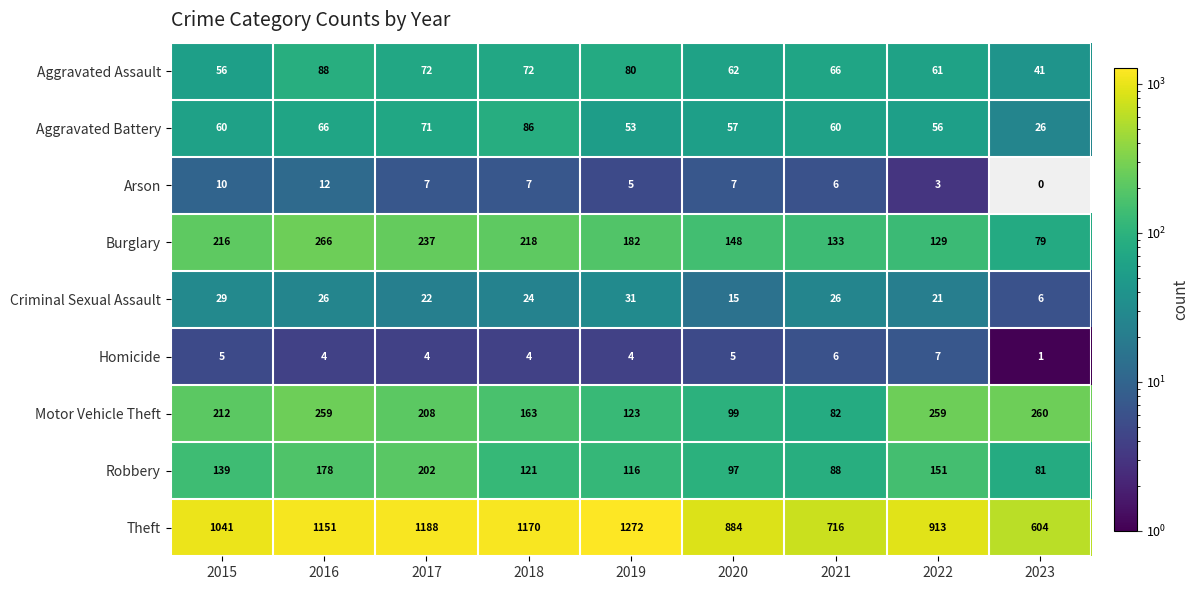

What is the spread (max minus min) of values at 2021?

710